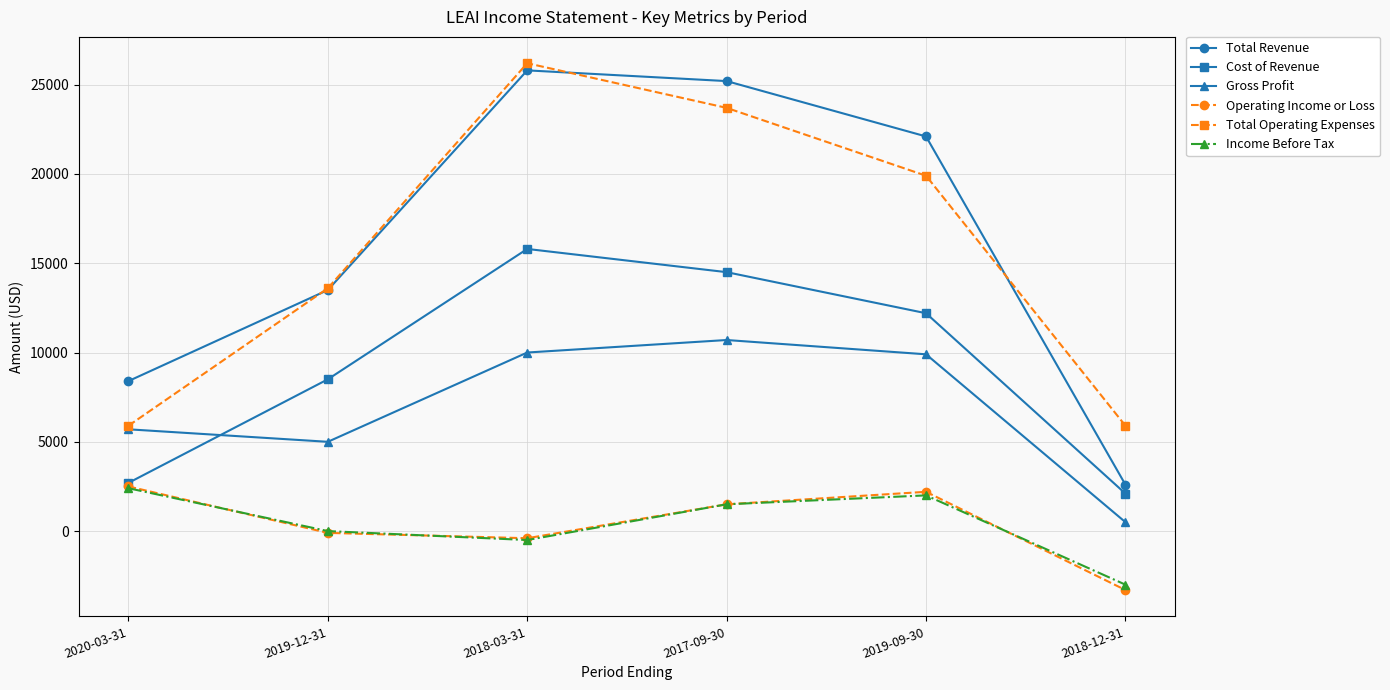

How many data points in Income Before Tax are less than 1500?

3